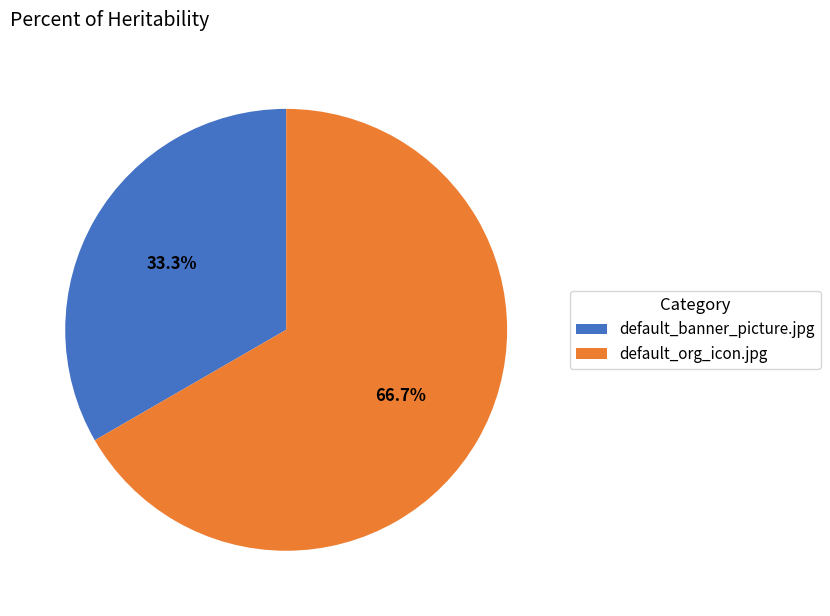

To the nearest percent, what is the difference between the default_banner_picture.jpg and default_org_icon.jpg slice percentages?

33%